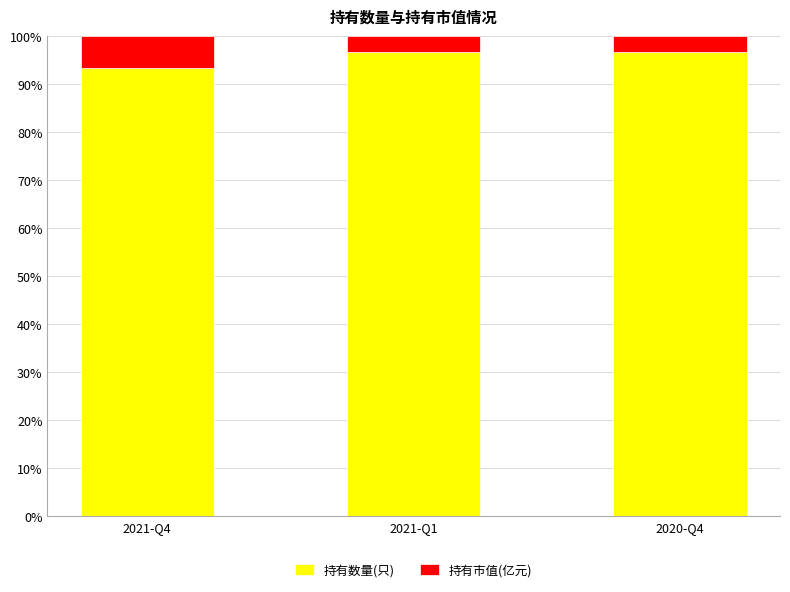

Reading left to right, what are the values for 持有数量(只)?

2021-Q4=93.5	2021-Q1=96.6	2020-Q4=96.6